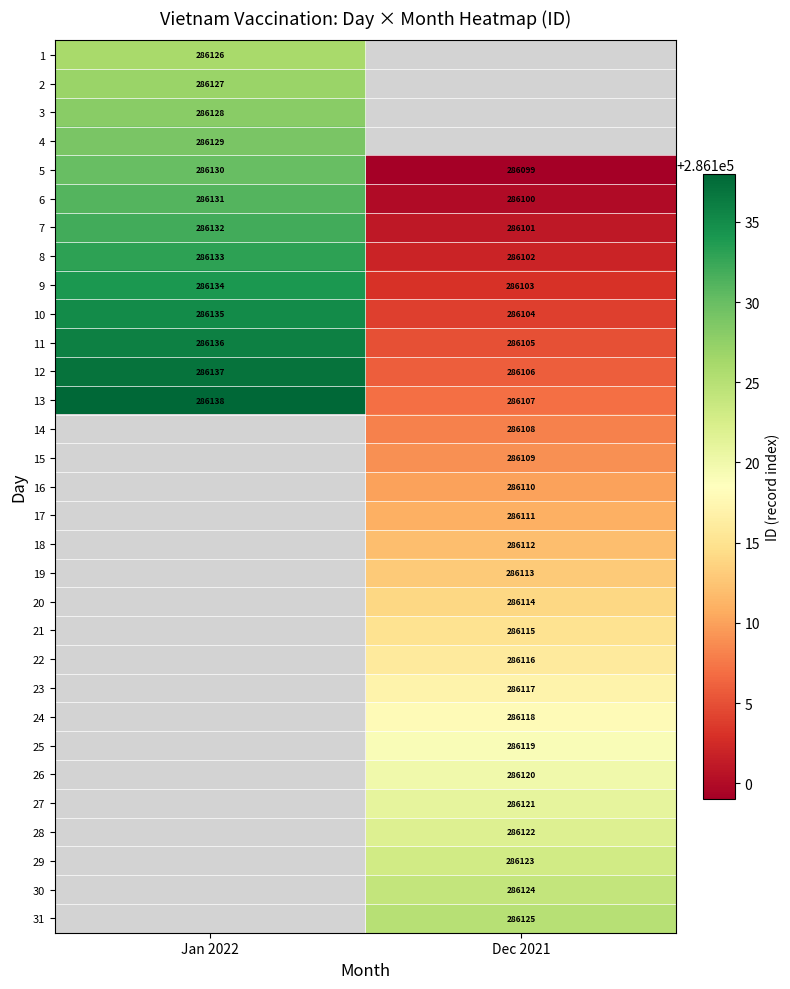

What is the approximate value of 7 at Jan 2022, to the nearest 5?

286130